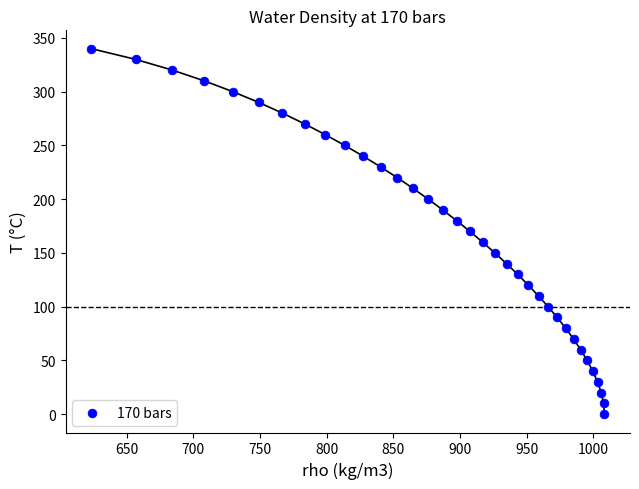

What is the range of Y values (max minus min)?

340